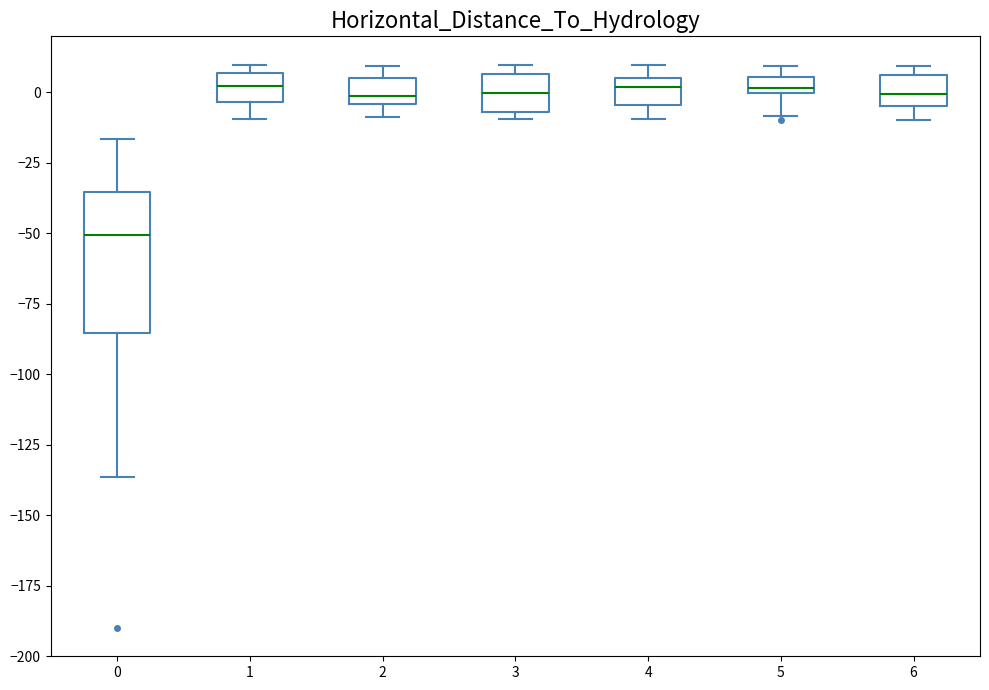

Where is the upper edge of the box at x = 2 on the y-axis? The values are not printed on the chart, so give them approximately, as read against the axis.

5